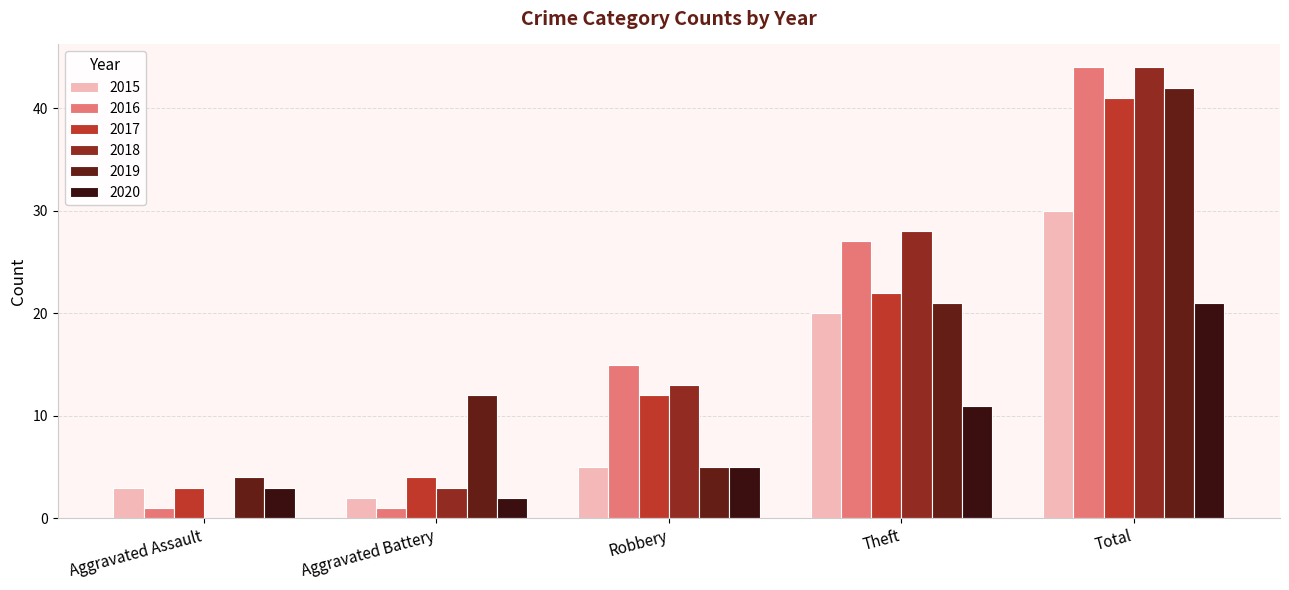

Which series changed the most between Aggravated Assault and Total?

2018